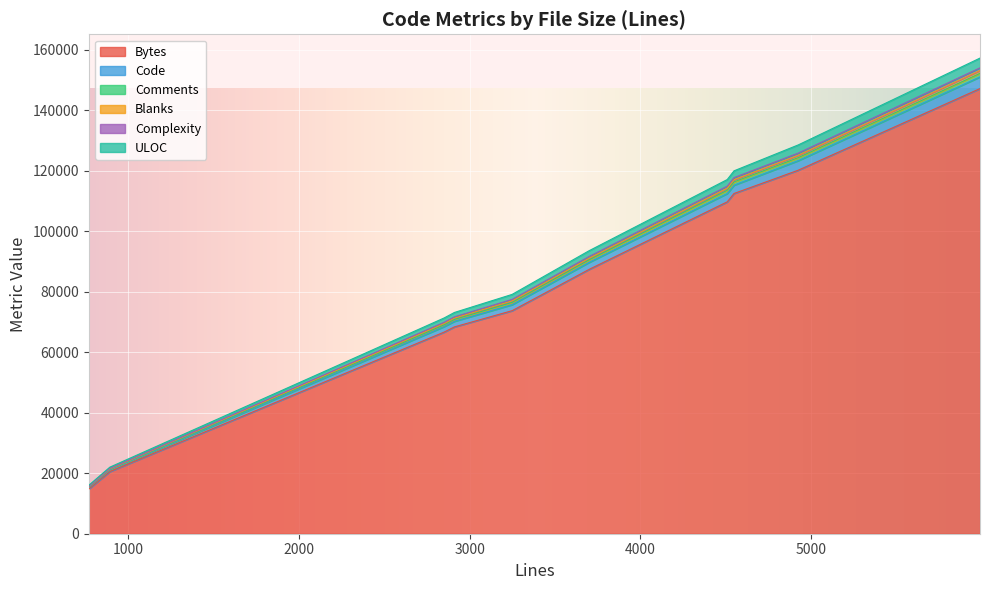

How many series are shown in this chart?

6